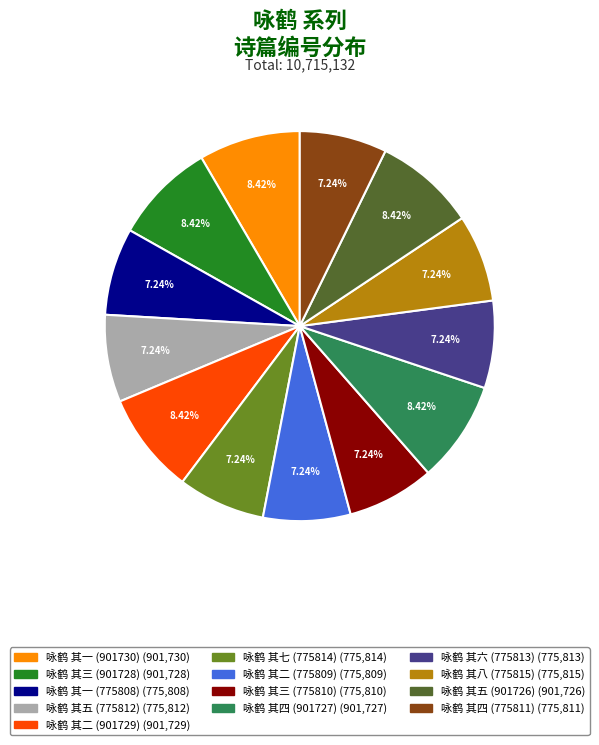

Is there any slice that represents more than half of the pie?

No